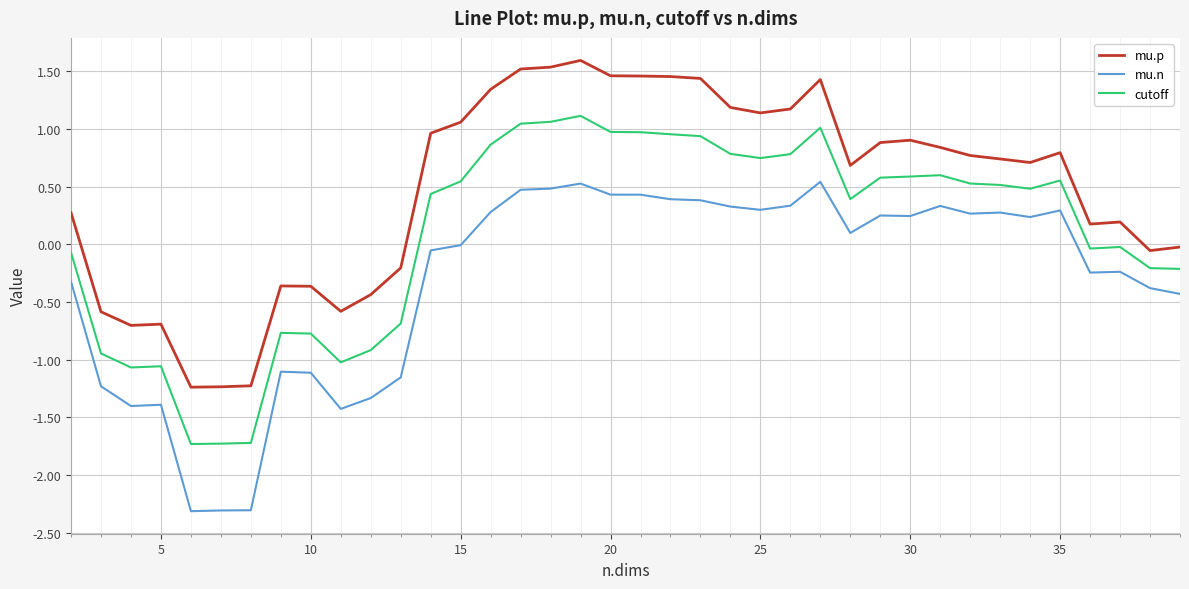

What is the greatest value displayed?

1.6